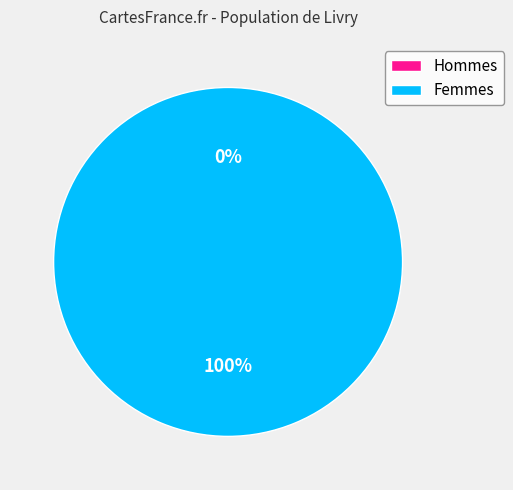

What is the change in value from 0 to 1?

+132.5